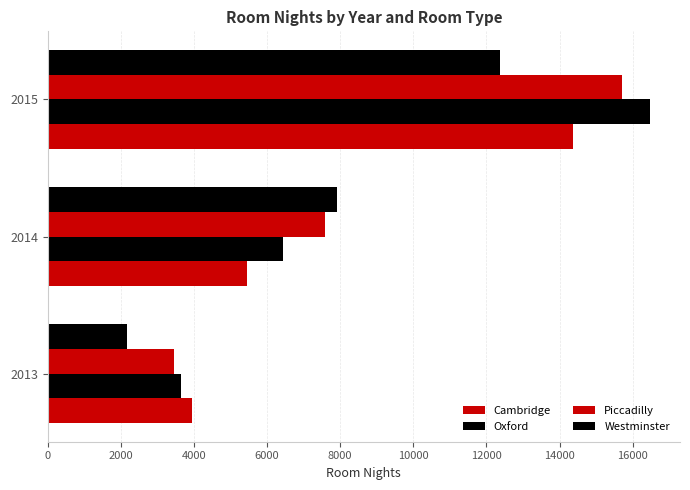

How many Piccadilly values are between 3447 and 15720?

3